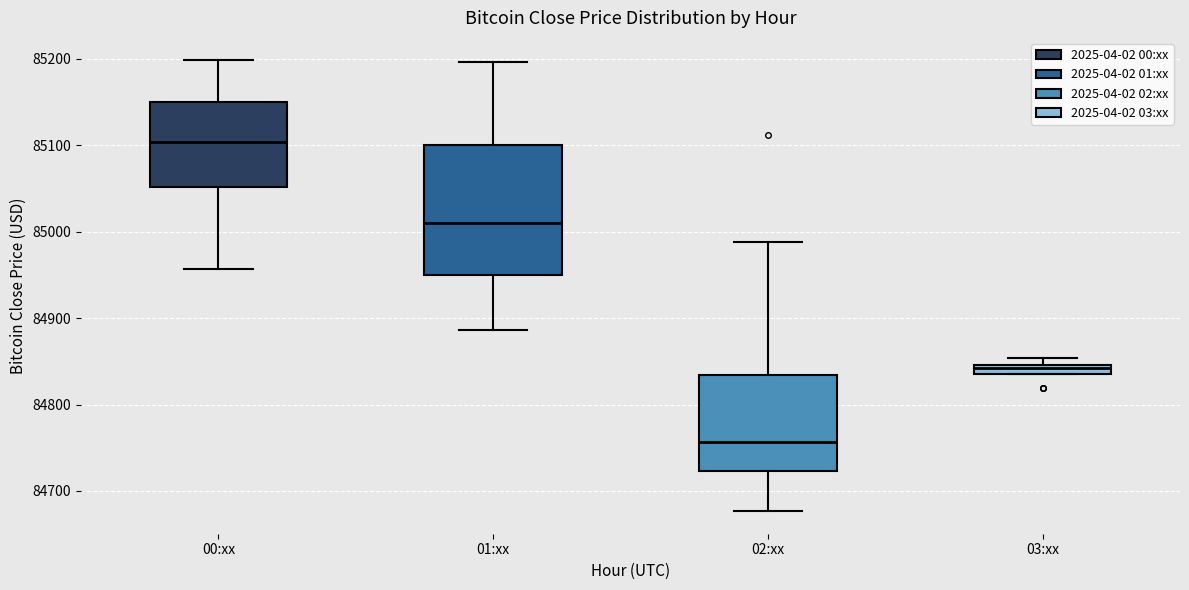

Which box is the tallest, from its lower edge to its upper edge?

01:xx